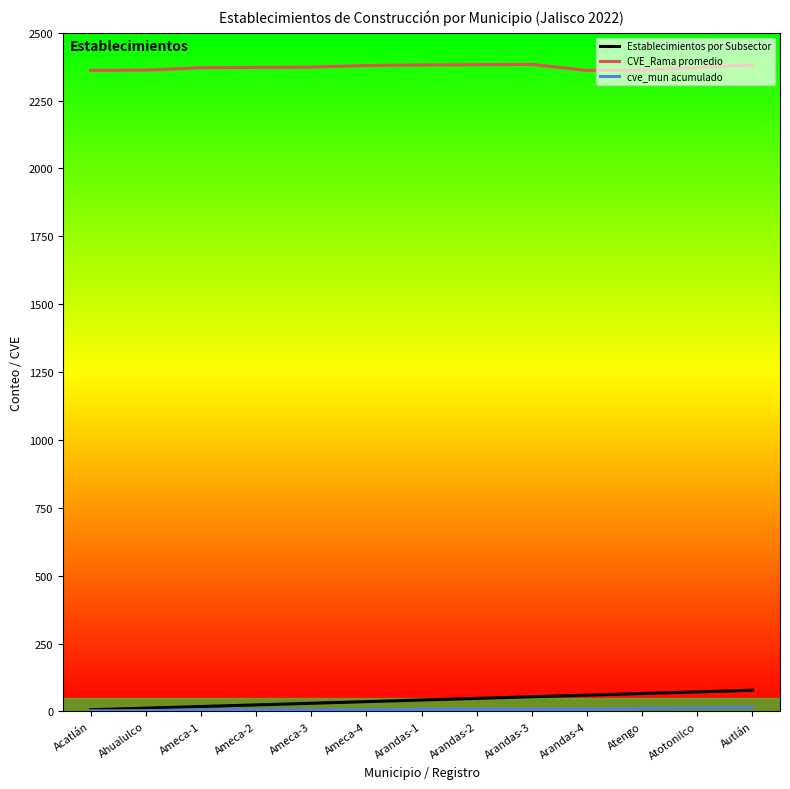

At how many categories does at least one series exceed 514?

13